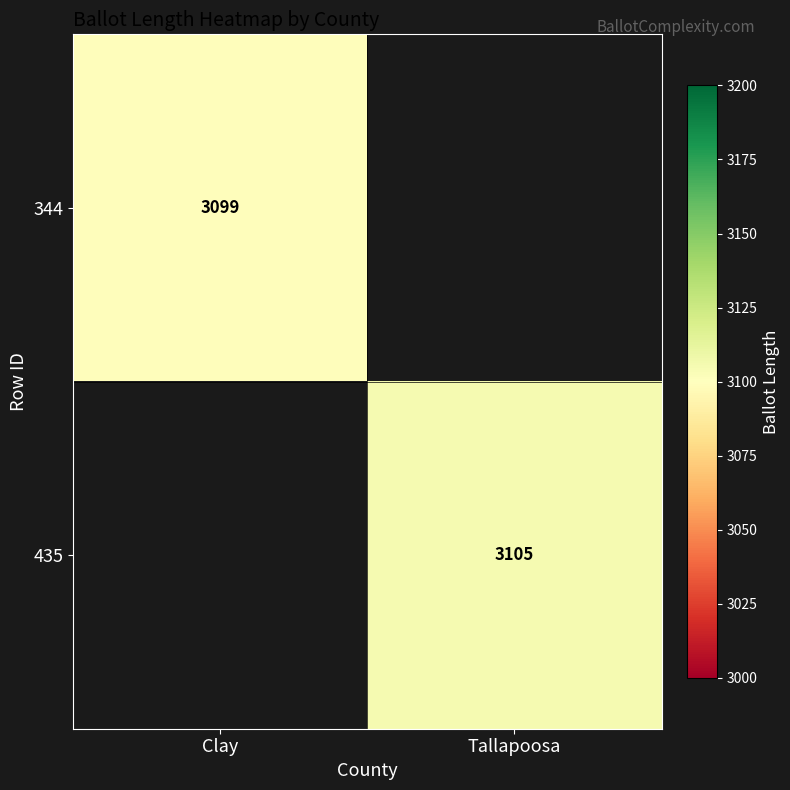

The 435 series shows 3105 at Tallapoosa. True or false?

True